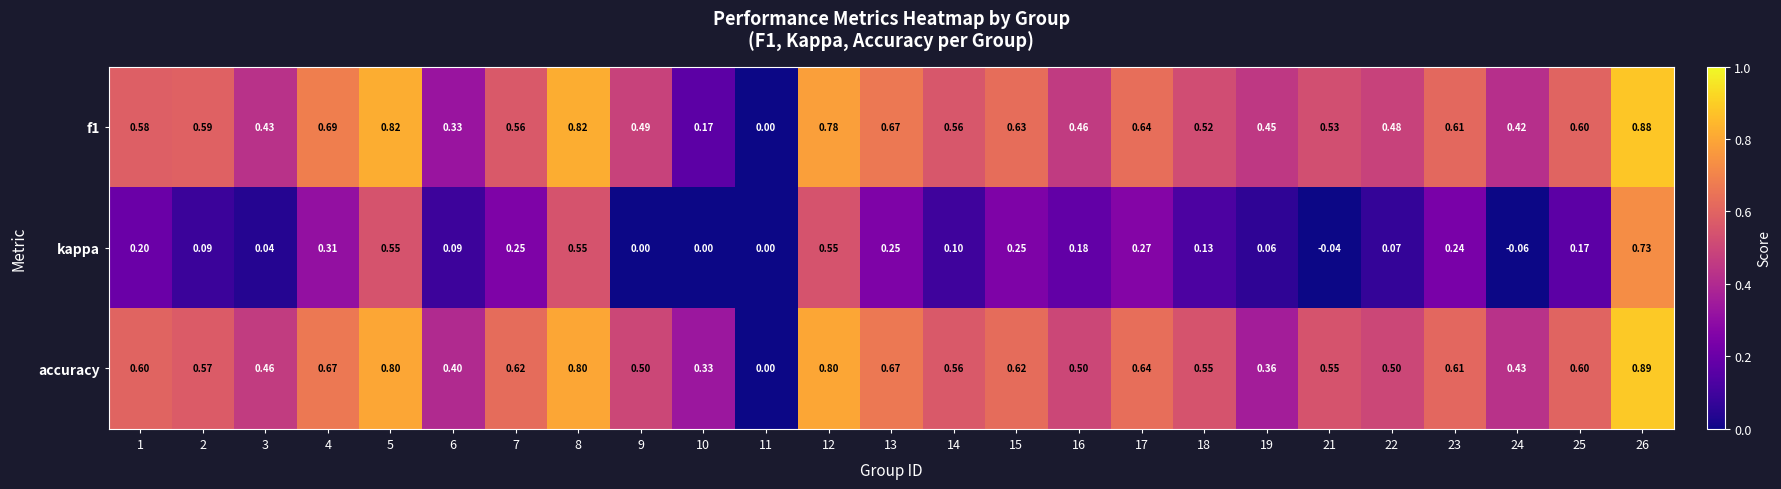

Which series changed the most between 1 and 25?

kappa